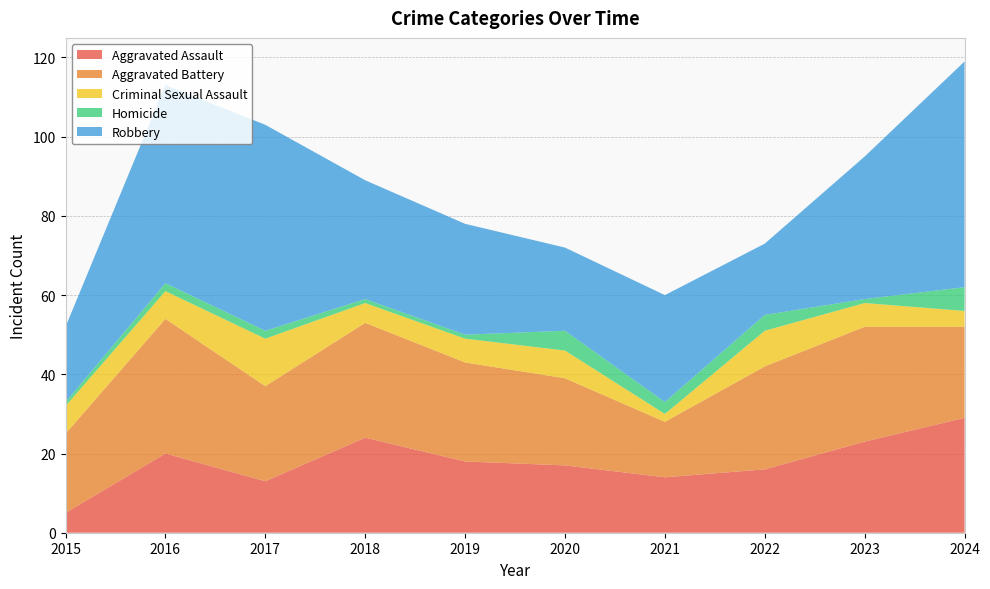

Reading left to right, list all the values displayed in this chart.

Aggravated Assault: 5	20	13	24	18	17	14	16	23	29
Aggravated Battery: 20	34	24	29	25	22	14	26	29	23
Criminal Sexual Assault: 7	7	12	5	6	7	2	9	6	4
Homicide: 1	2	2	1	1	5	3	4	1	6
Robbery: 19	50	52	30	28	21	27	18	36	57